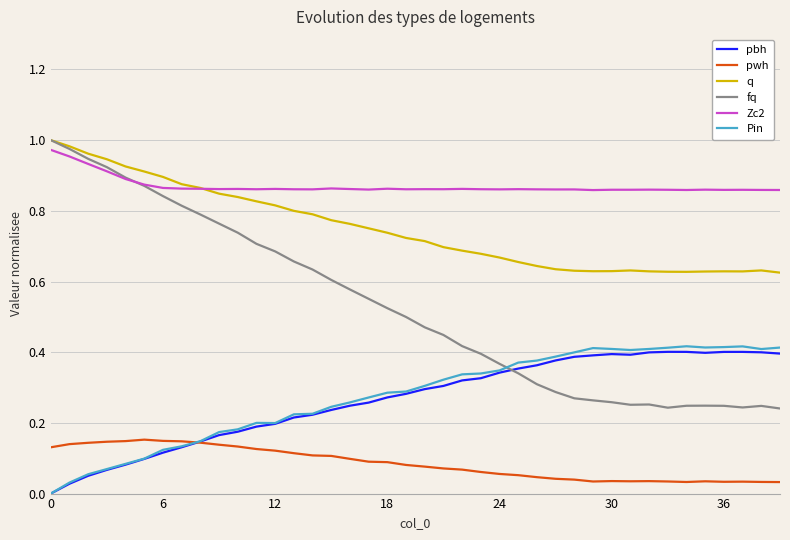

Does the chart have visible grid lines?

Yes